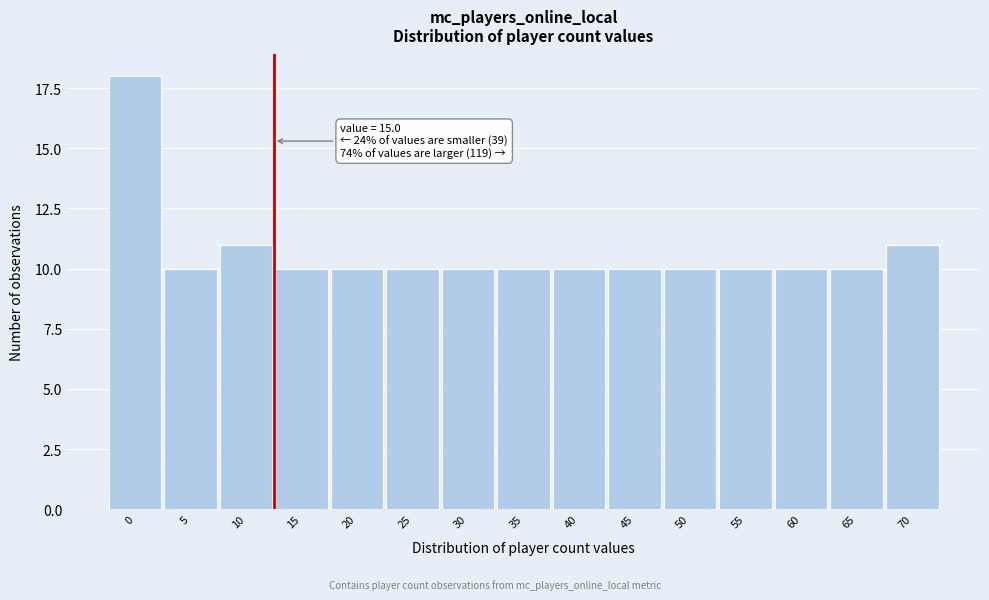

Reading right to left, what are all the values shown in this chart?

11	10	10	10	10	10	10	10	10	10	10	10	11	10	18